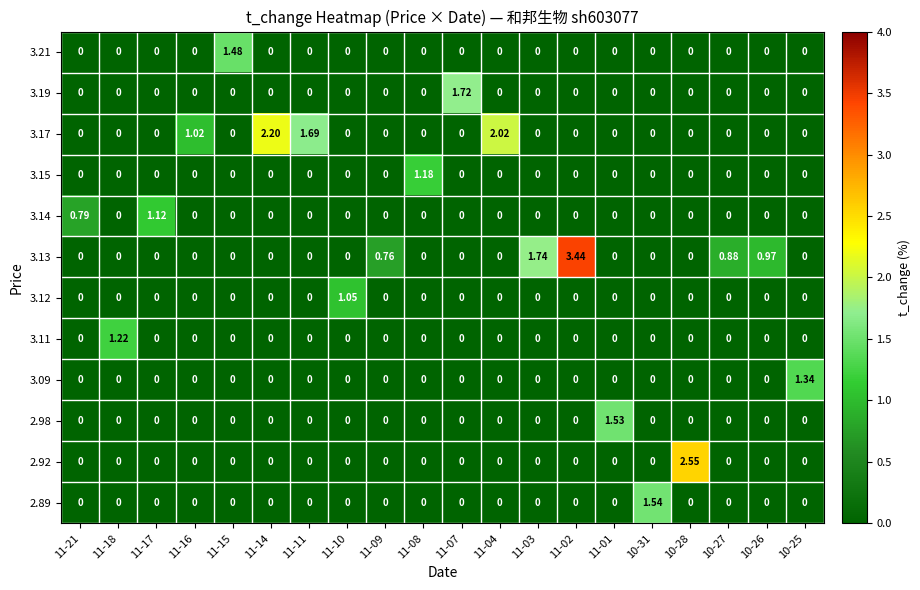

Is the value of 3.11 at 11-15 greater than the value of 3.17 at 11-16?

No